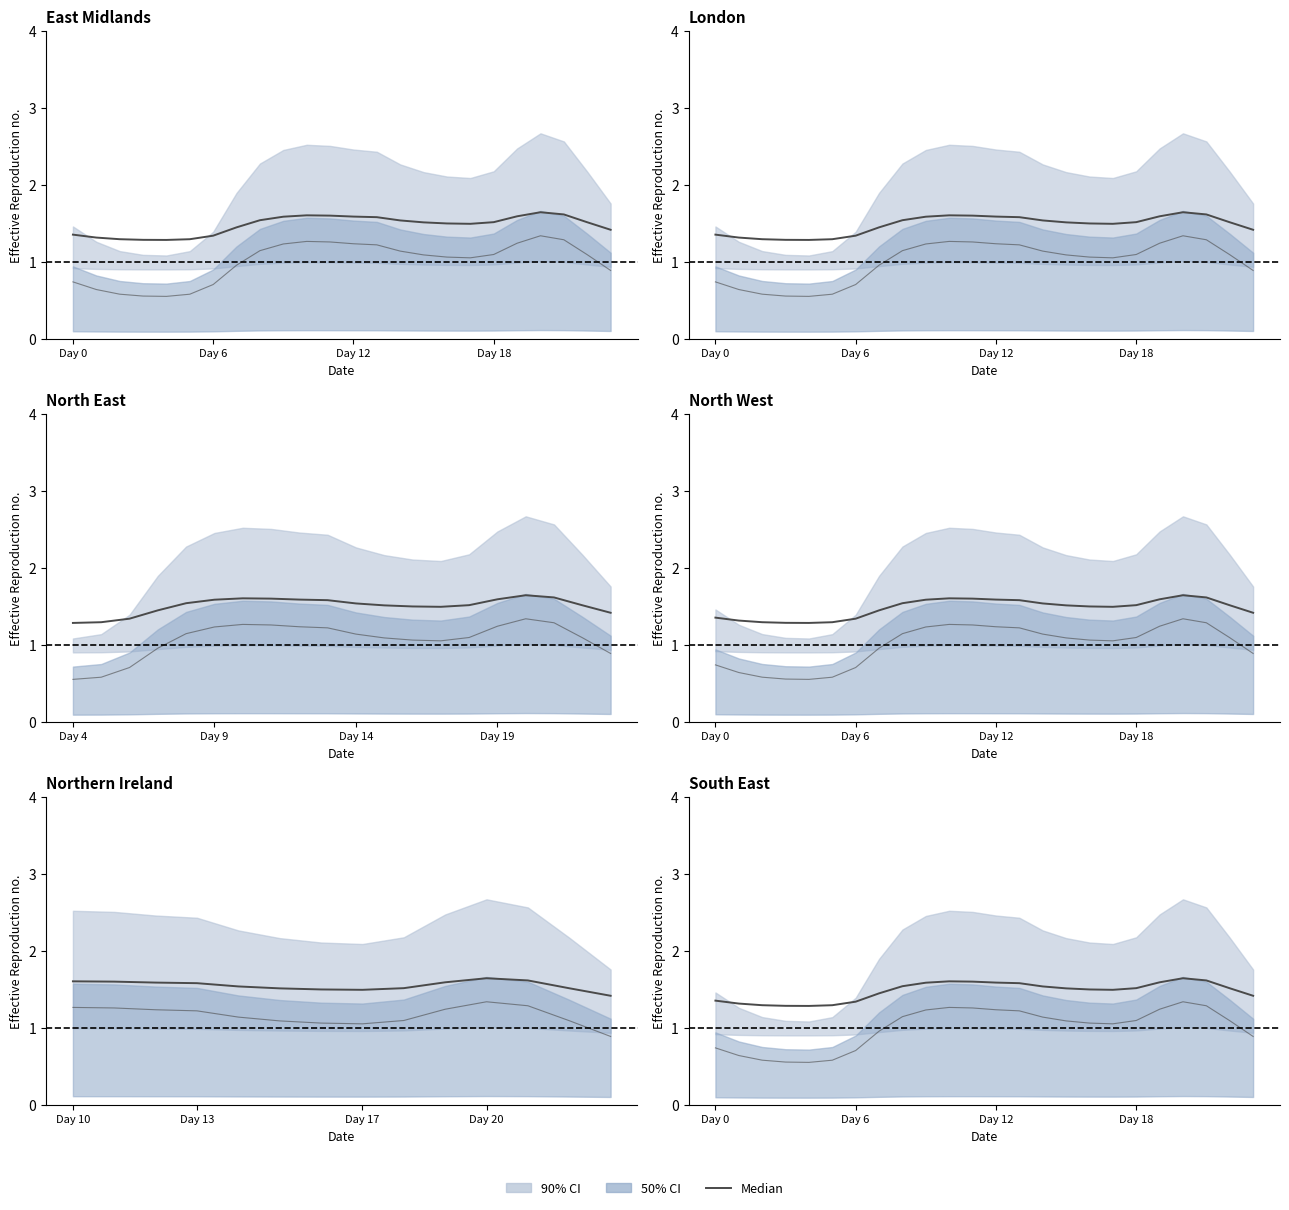

Does the chart display data point markers on the line(s)?

No